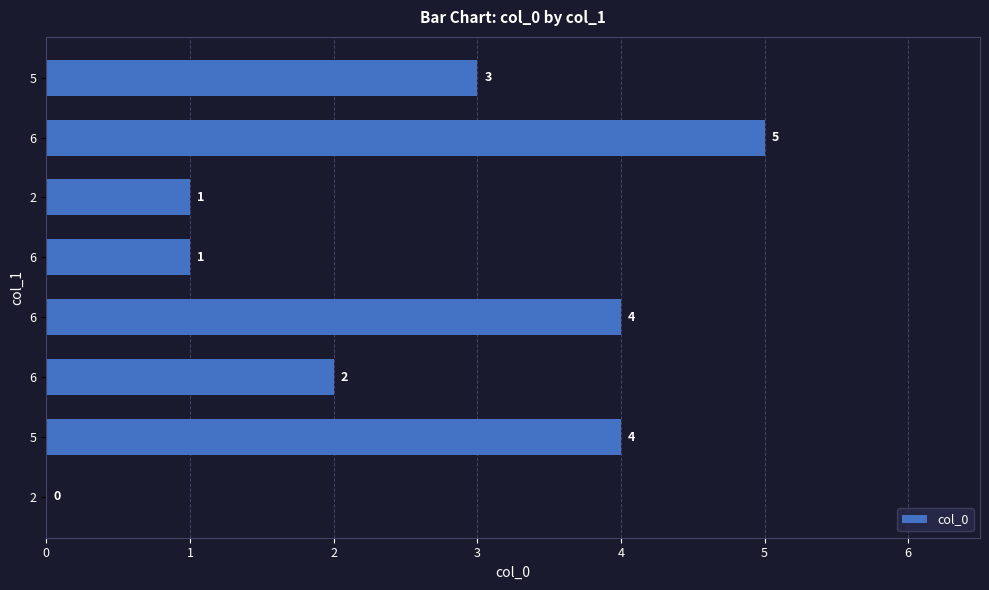

The chart shows a value of 5 at 6. True or false?

True